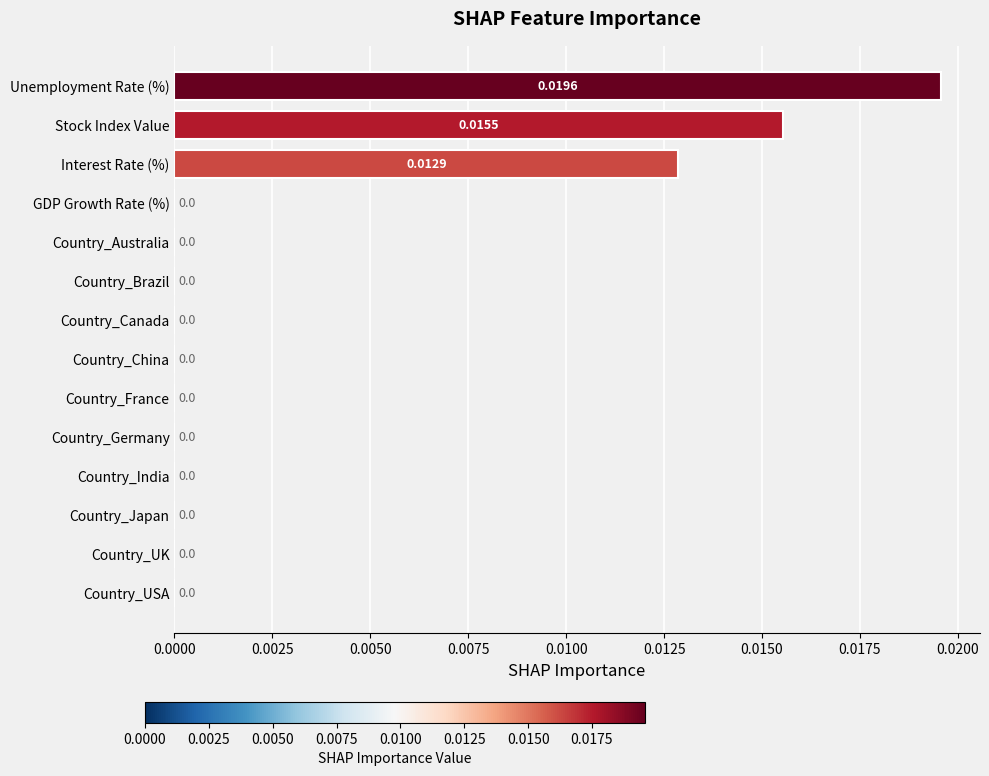

At which category does the chart reach its peak across all series?

Unemployment Rate (%)